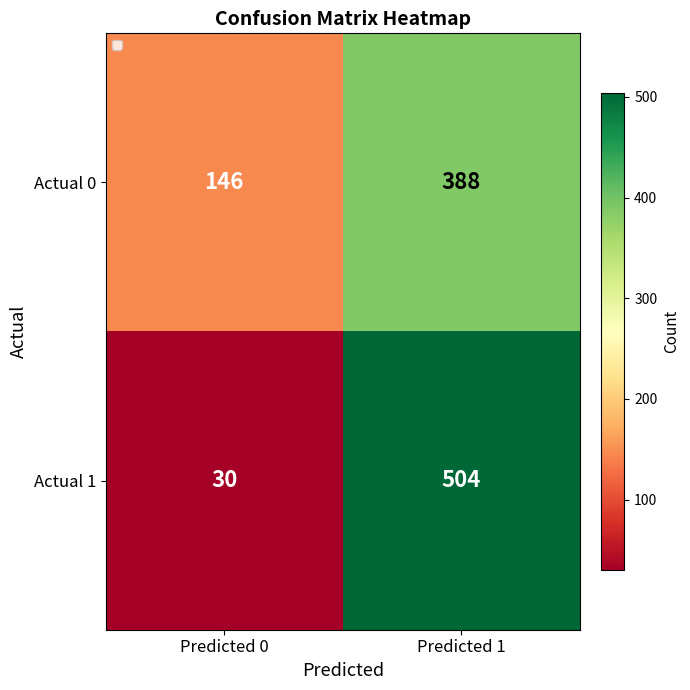

Between Predicted 0 and Predicted 1, which series saw the biggest shift?

Actual 1